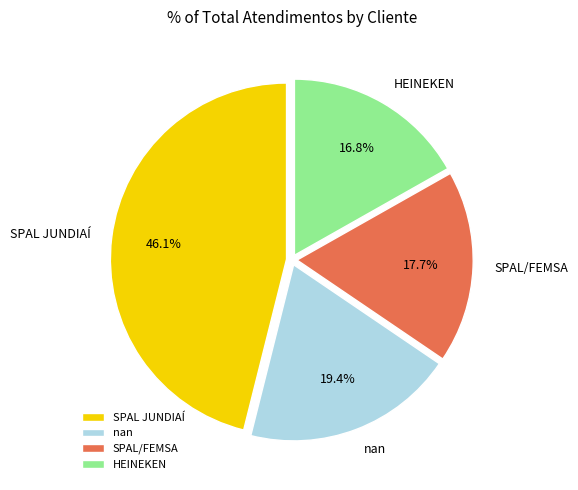

True or false: nan accounts for 19% of the total.

True